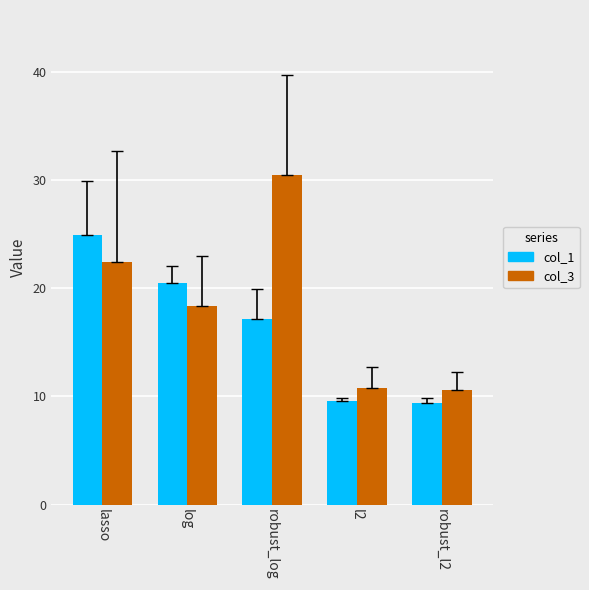

What is the lowest value of the col_3 series?

10.6